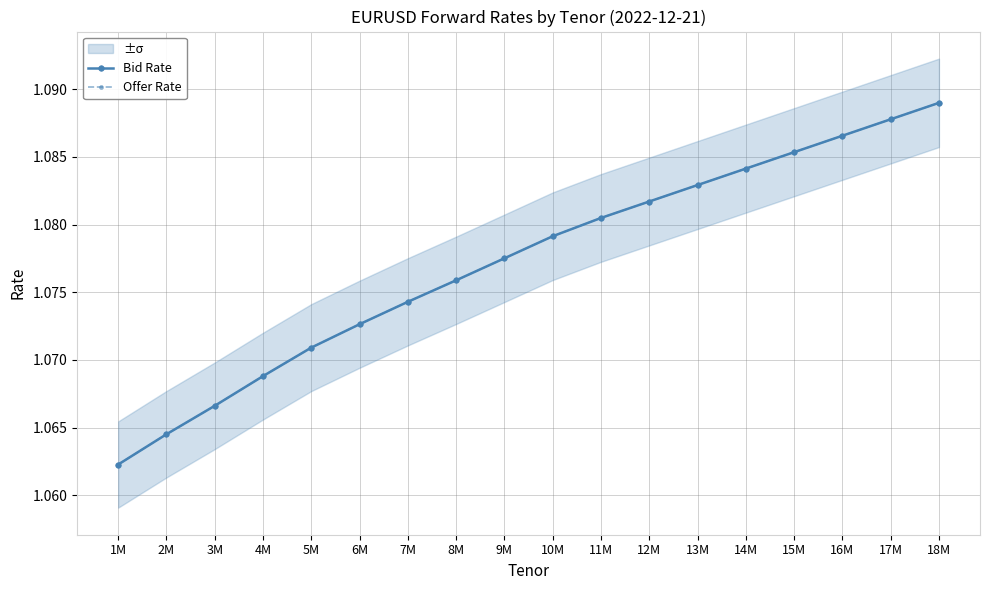

Is the value of Offer Rate at 2M greater than the value of Bid Rate at 2M?

No